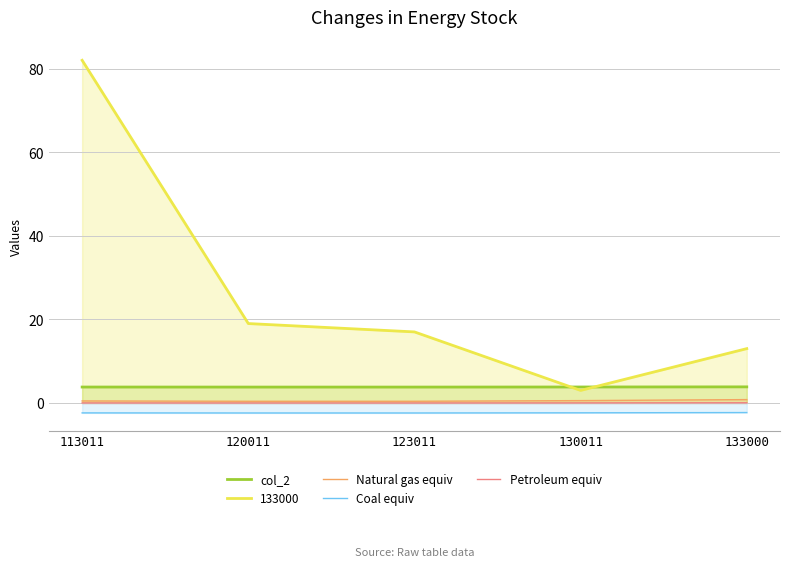

What is the total value across all series at 133000?

15.4